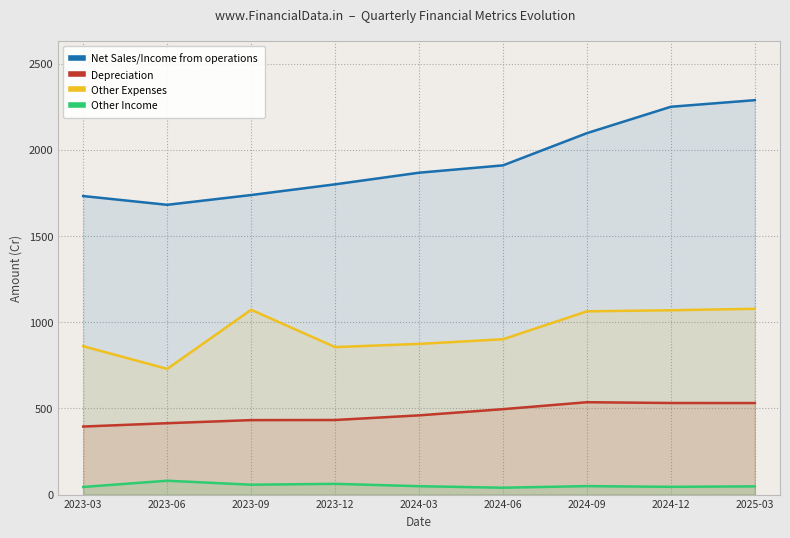

What is the total value across all series at 2024-03?

3251.0